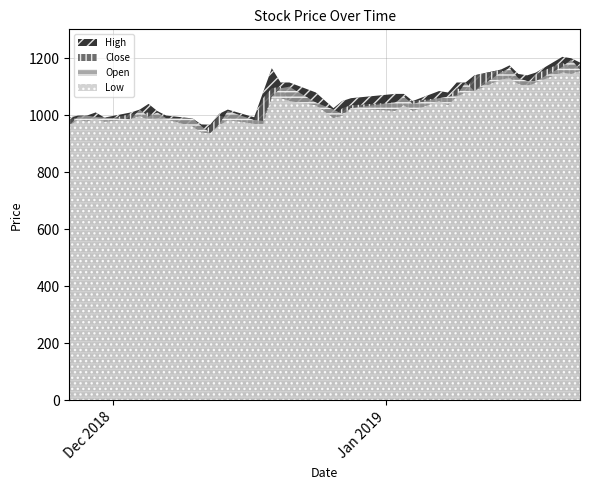

What is the label of the 11th point from the left?

2018-12-10